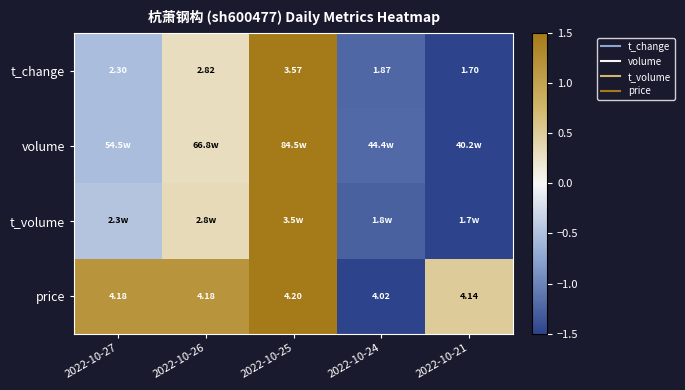

Where is price nearest to the value 0?

2022-10-21